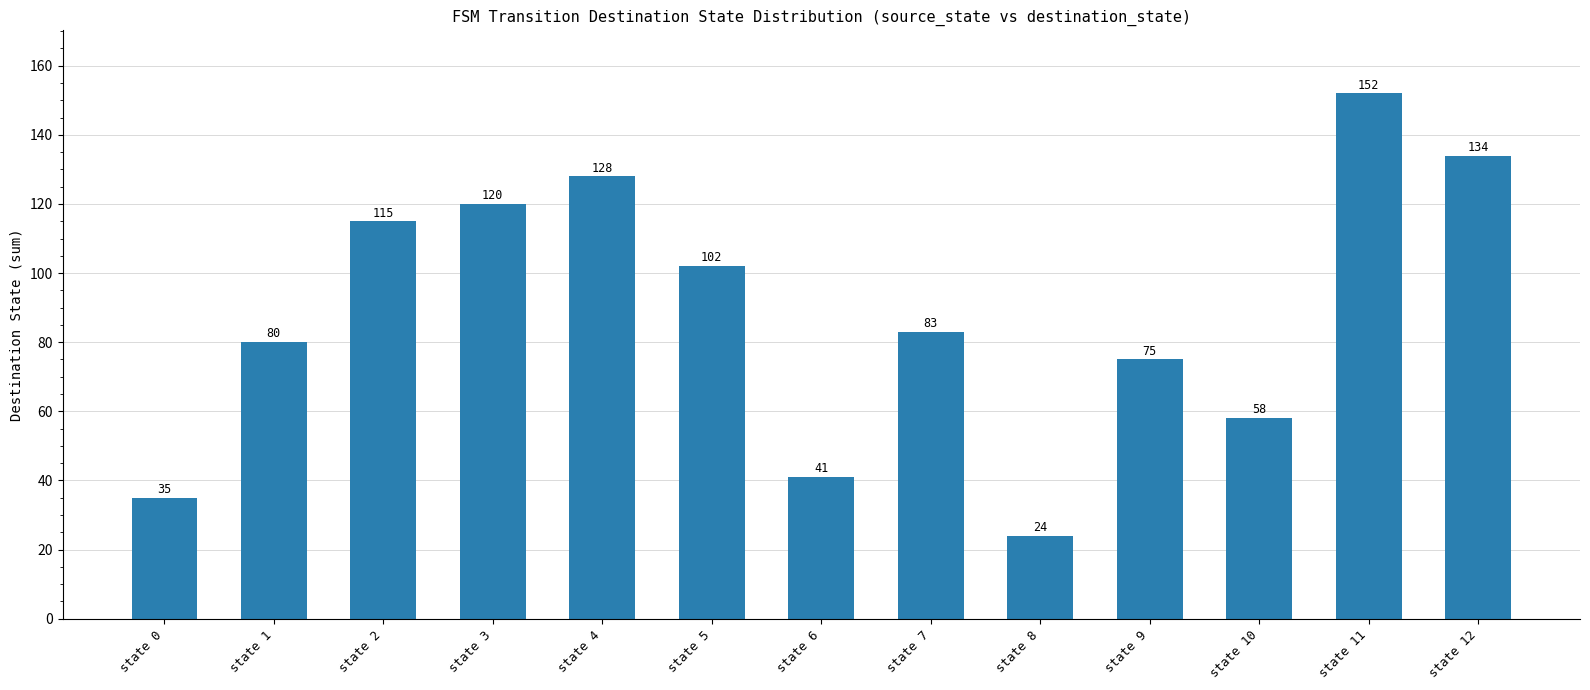

Rank the categories by value from lowest to highest.

state 8, state 0, state 6, state 10, state 9, state 1, state 7, state 5, state 2, state 3, state 4, state 12, state 11